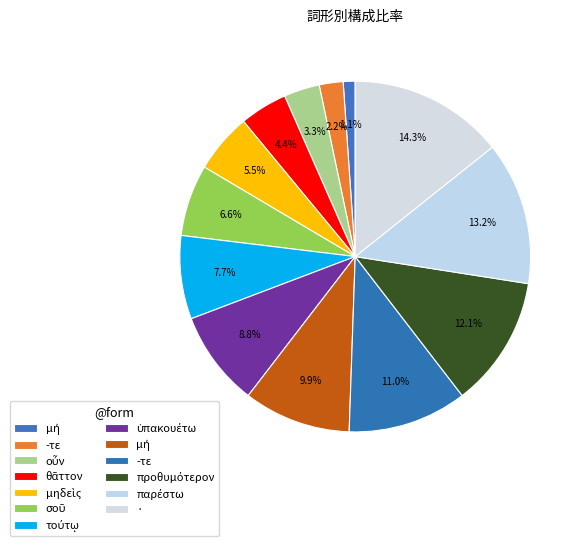

What is the smallest slice in the pie chart?

μή